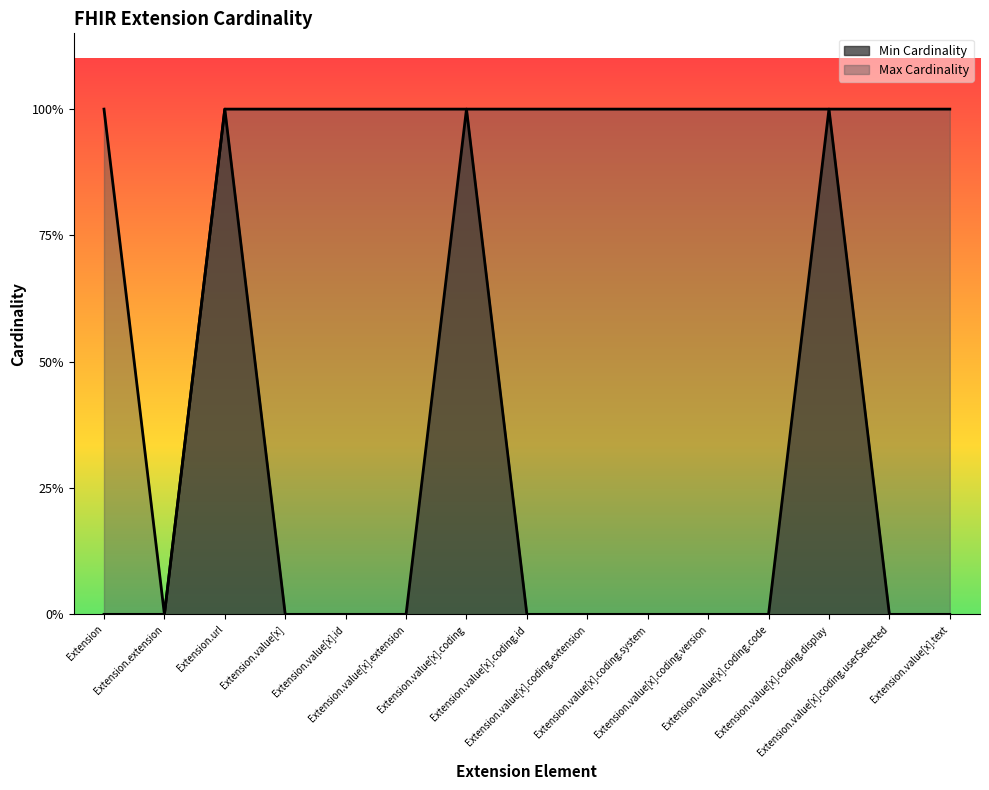

True or false: Min Cardinality has more than 0 interior local peaks.

True